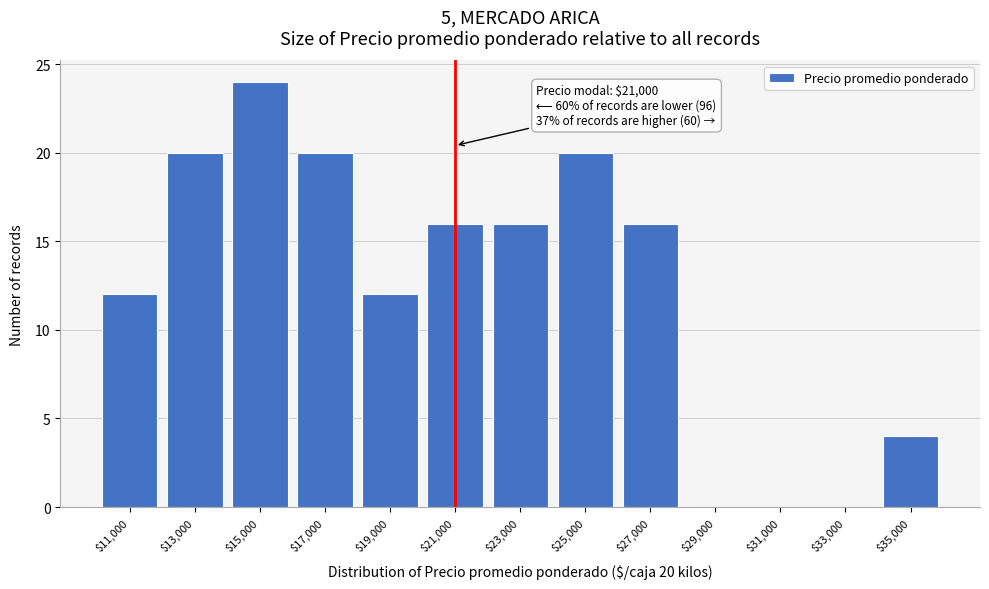

Over which range of the x-axis is the bar tallest?

14000 to 16000